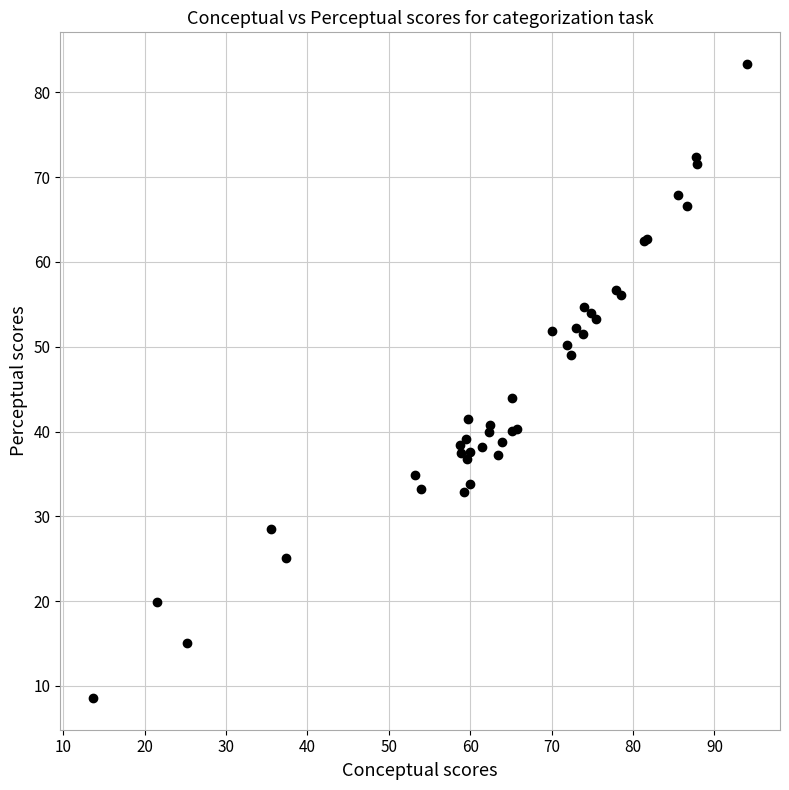

What Y value in the scatter plot is closest to 45?

43.9